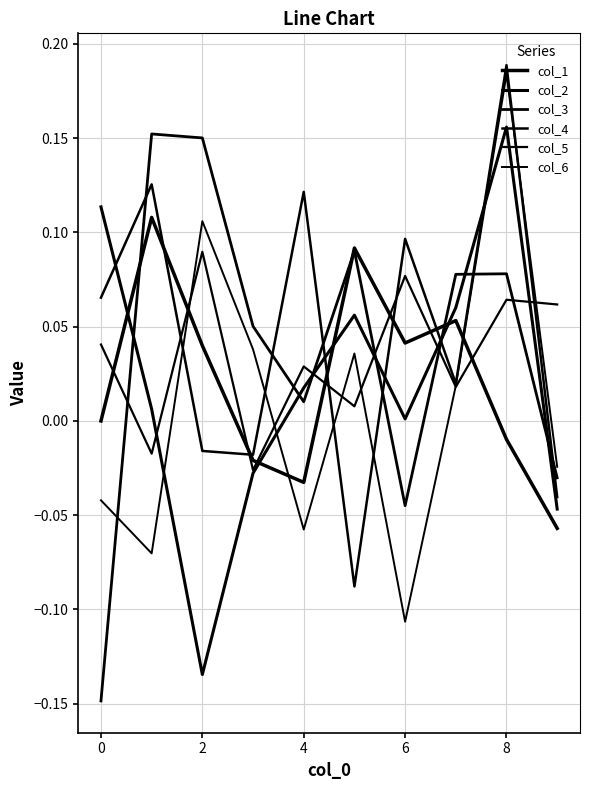

Does the chart have visible grid lines?

Yes